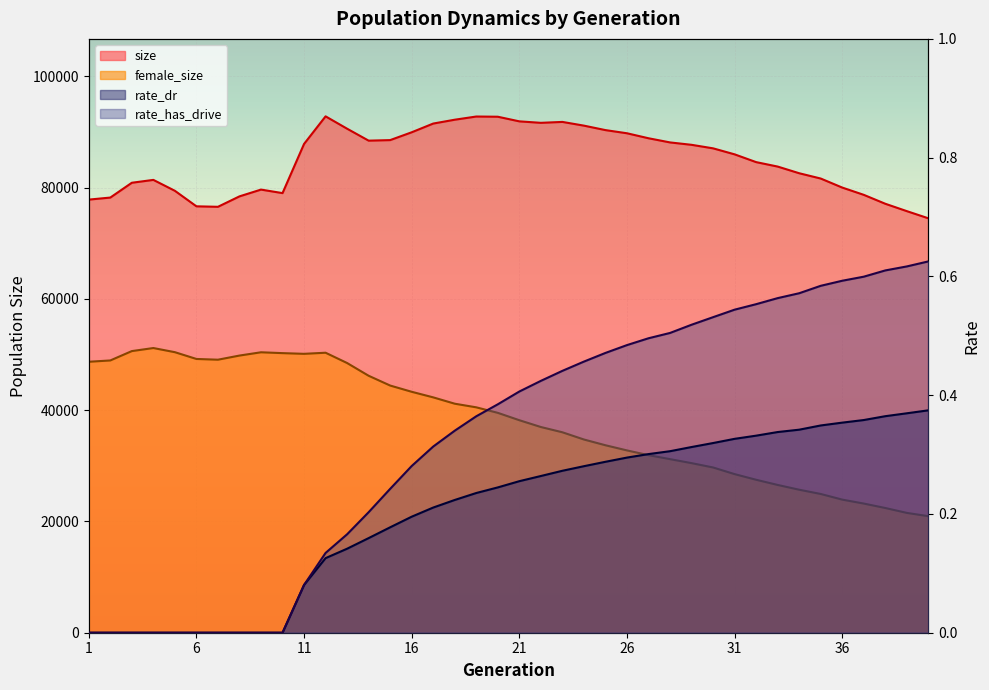

True or false: rate_dr and size cross at least once.

False